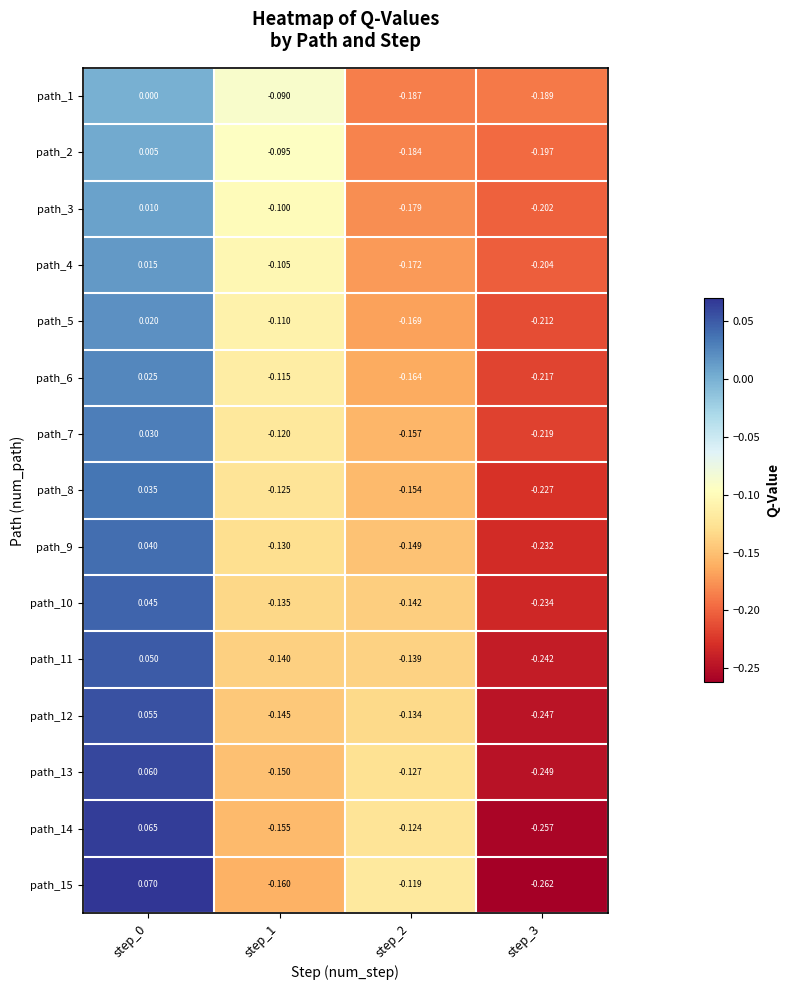

Is the value of path_8 at step_2 greater than the value of path_5 at step_3?

Yes